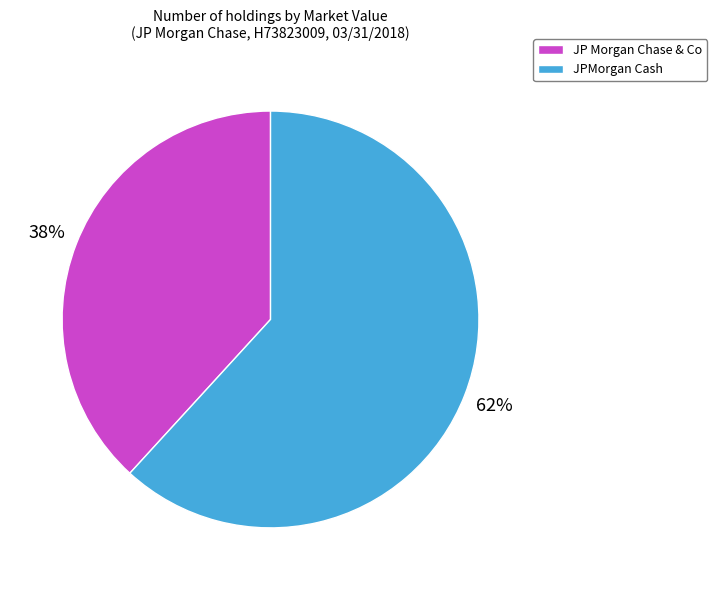

To the nearest percent, what percentage of the pie is JP Morgan Chase & Co?

38%